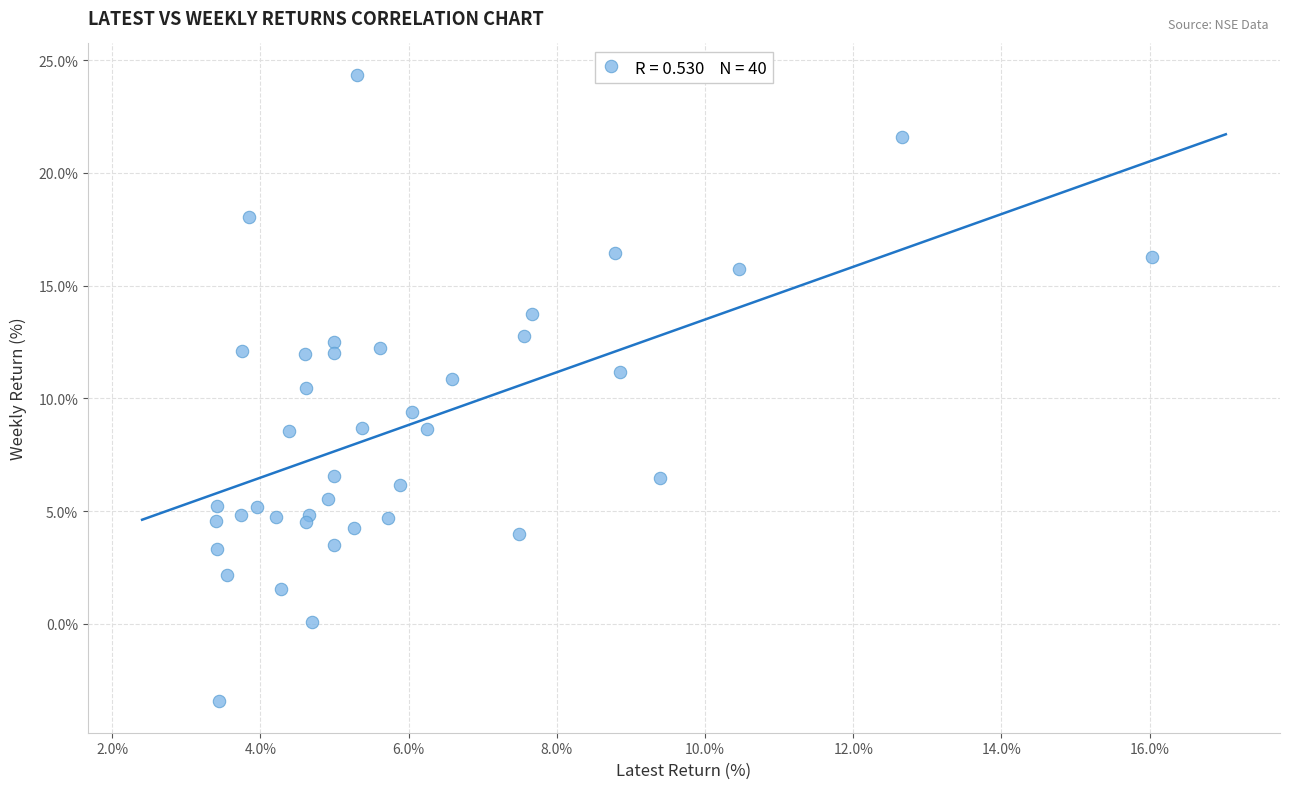

What is the range of X values (max minus min)?

12.6